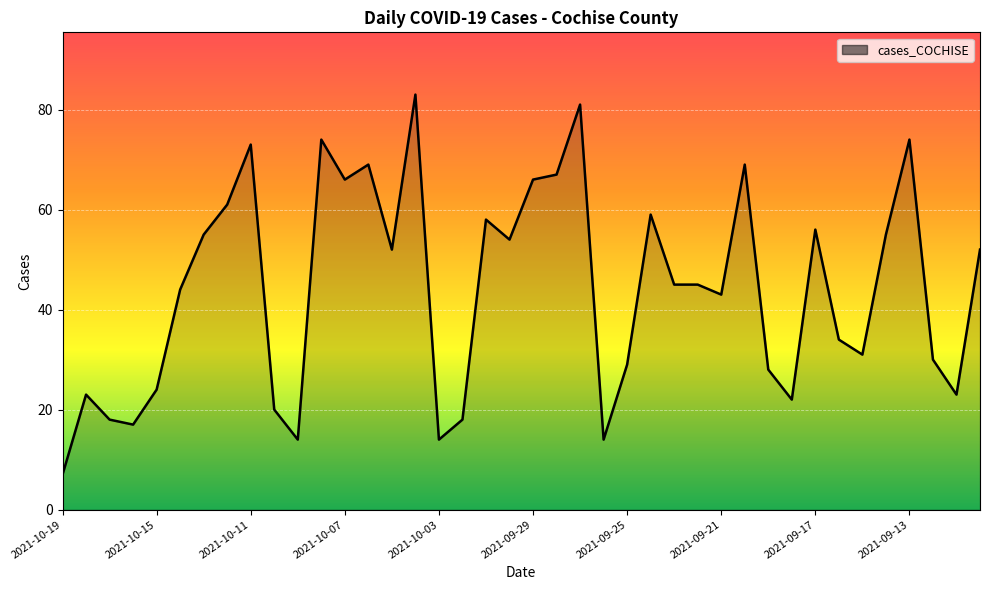

Reading left to right, extract all data points from this chart.

7	23	18	17	24	44	55	61	73	20	14	74	66	69	52	83	14	18	58	54	66	67	81	14	29	59	45	45	43	69	28	22	56	34	31	55	74	30	23	52